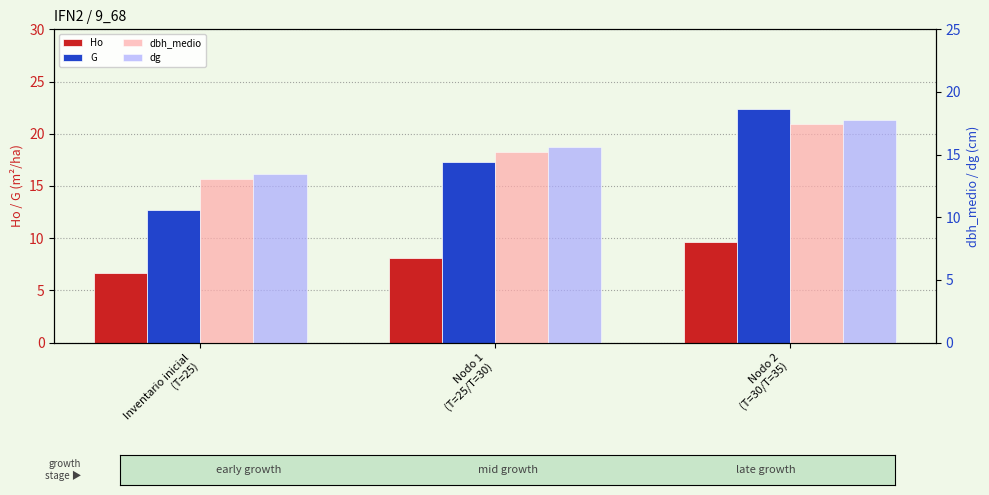

Where is dg nearest to the value 15?

Nodo 1
(T=25/T=30)